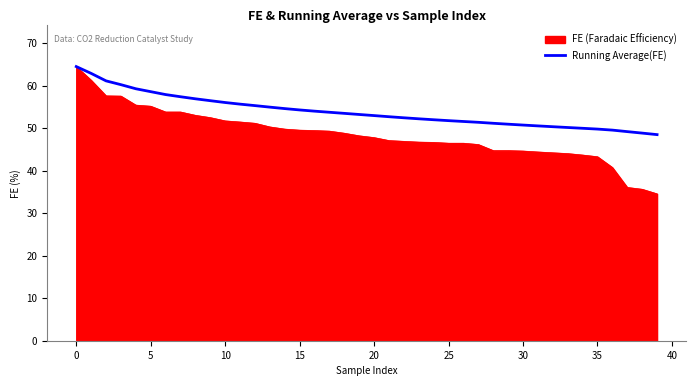

Which series has the largest total across all categories?

Running Average(FE)